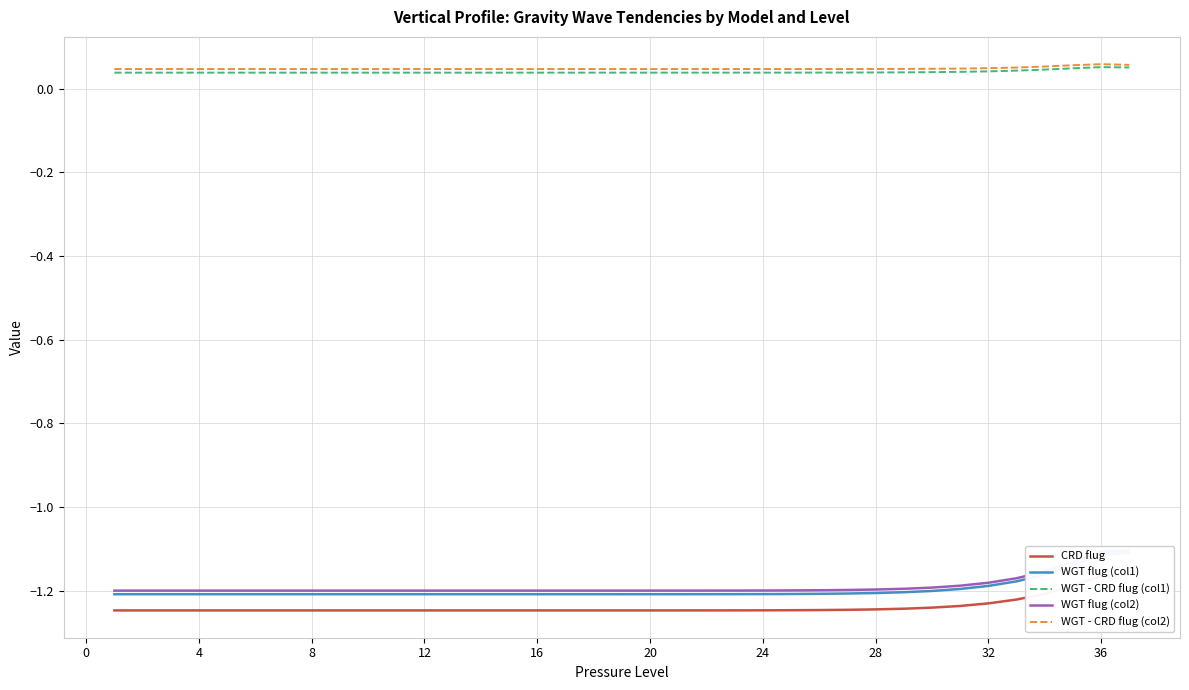

Is it true that CRD flug equals -1.2 at 16?

True